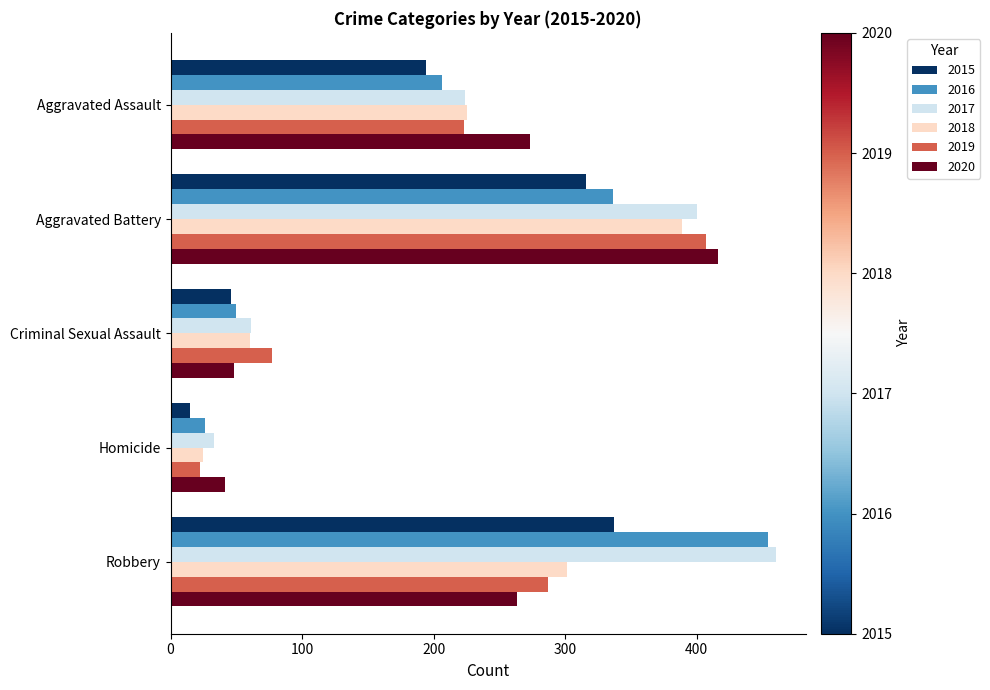

What is the difference between the second highest and minimum values in the 2017 series?

367